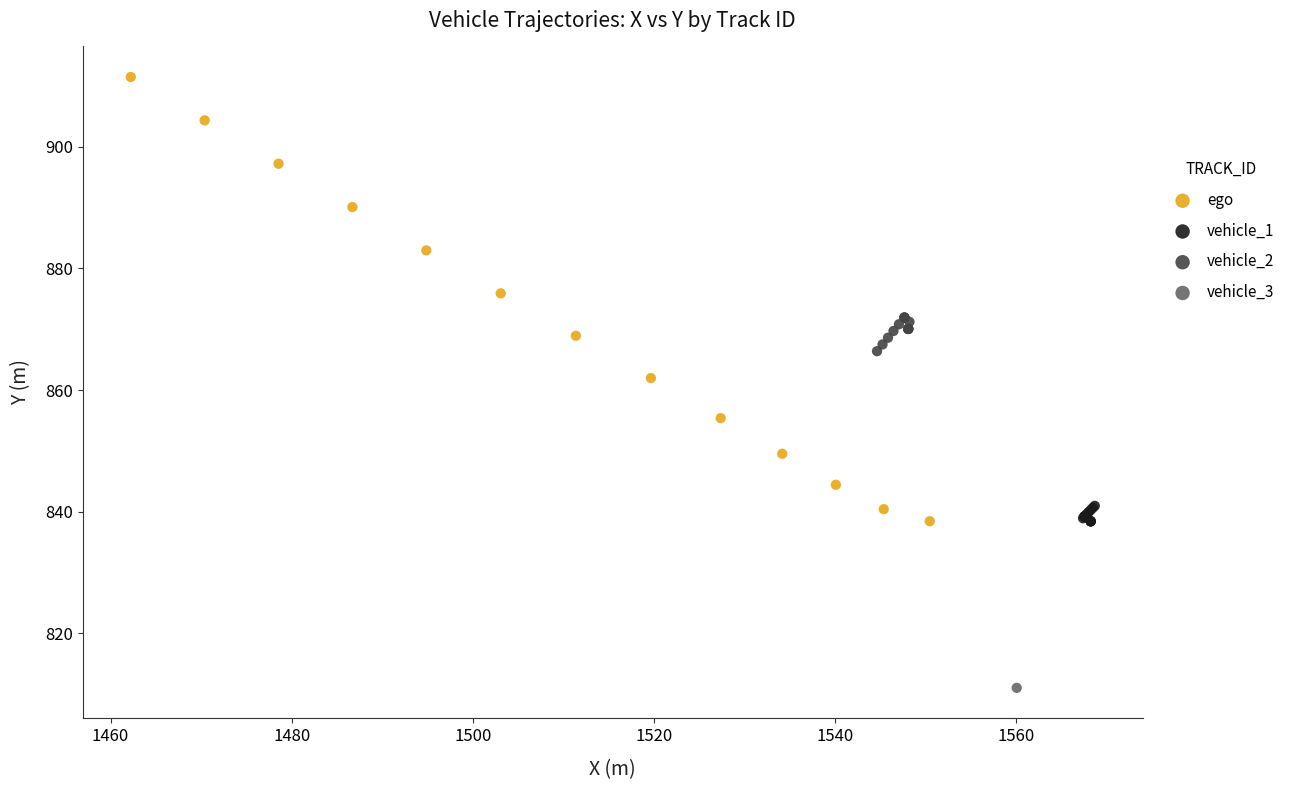

What are all the series names shown in the legend?

ego, vehicle_1, vehicle_2, vehicle_3